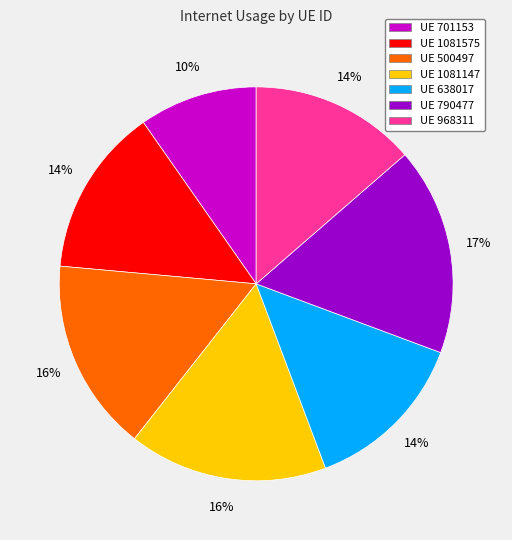

To the nearest percent, what is the difference between the largest and smallest slice percentages?

7%